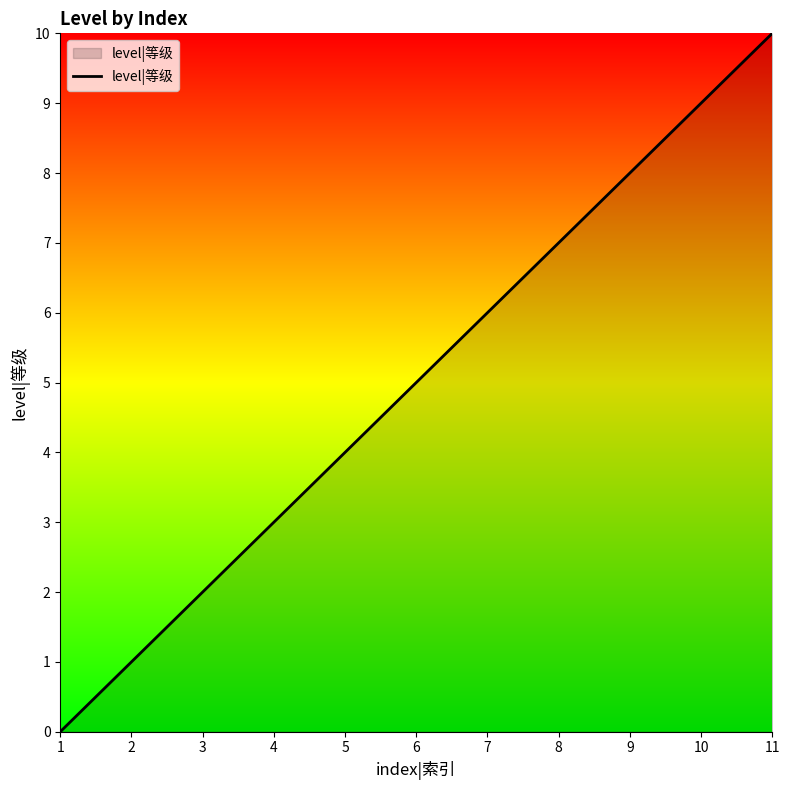

What is the difference between the second highest and second lowest values?

8